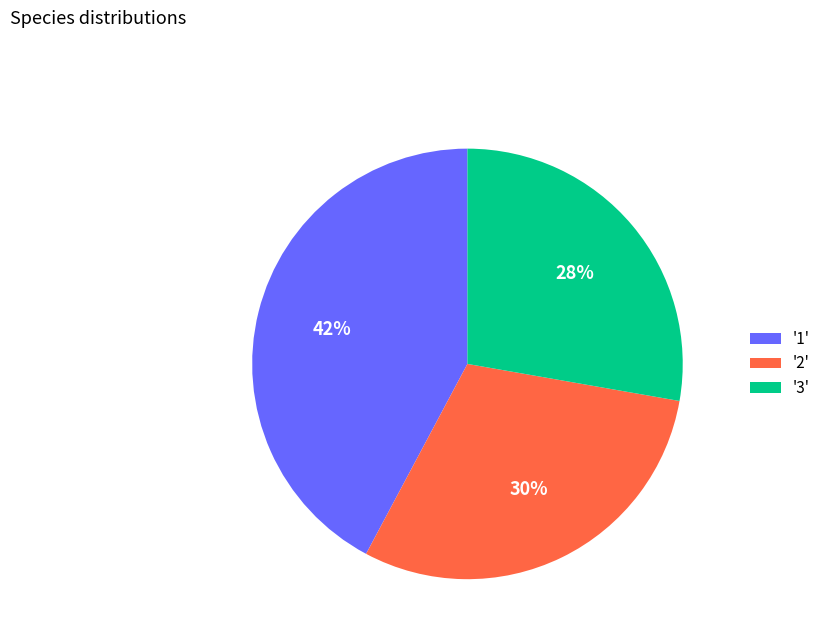

True or false: '2' accounts for 25% of the total.

False